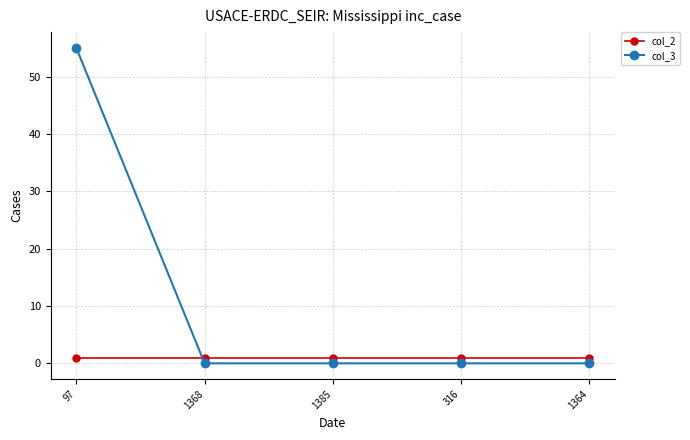

Reading right to left, list all the values displayed in this chart.

col_2: 1	1	1	1	1
col_3: 0	0	0	0	55